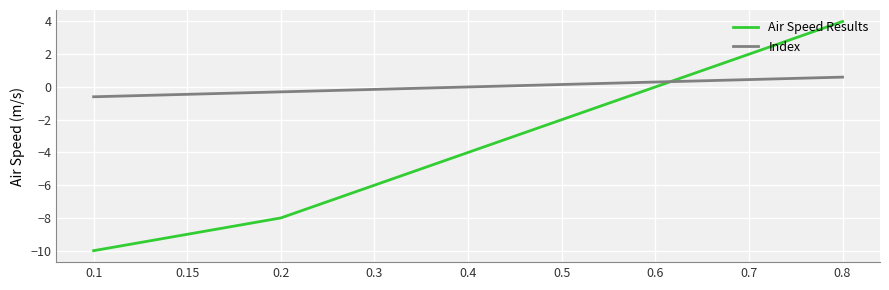

What is the smallest value displayed?

-10.0